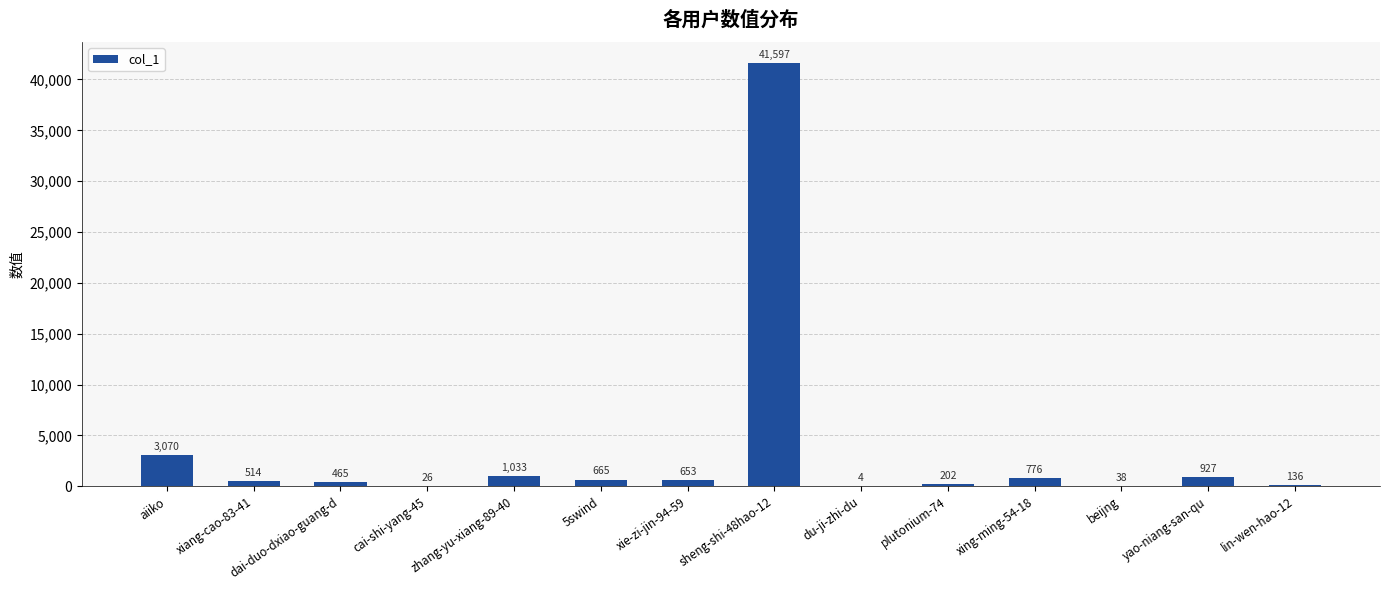

At which label does the data first exceed 653?

aiiko